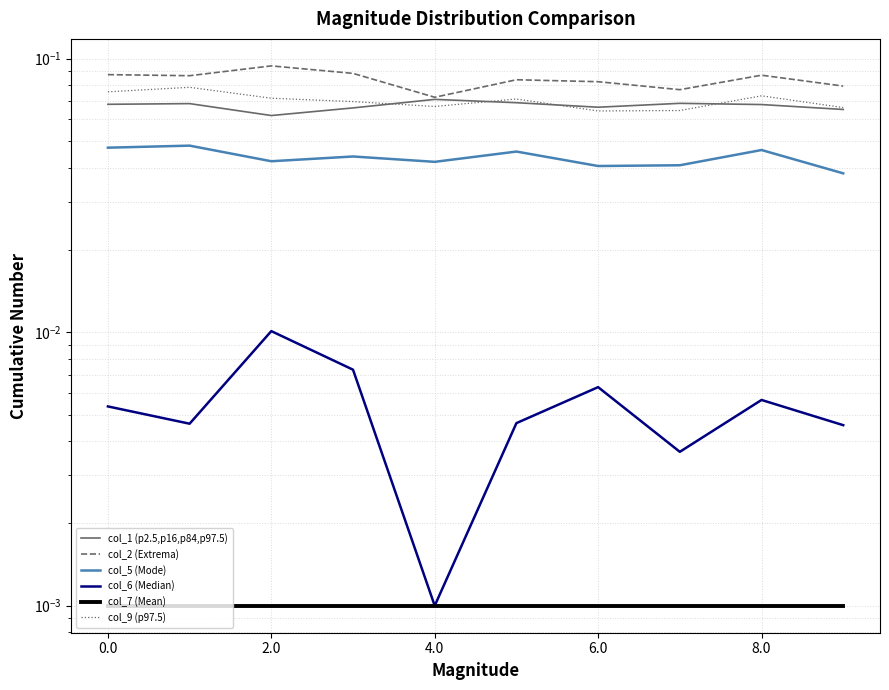

True or false: col_6 (Median) has more than 0 points higher than both neighbors.

True